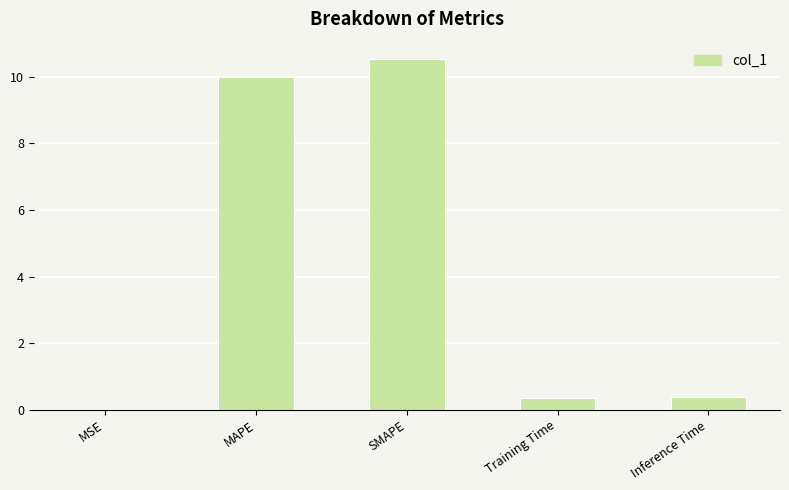

How many distinct data groups are displayed?

1